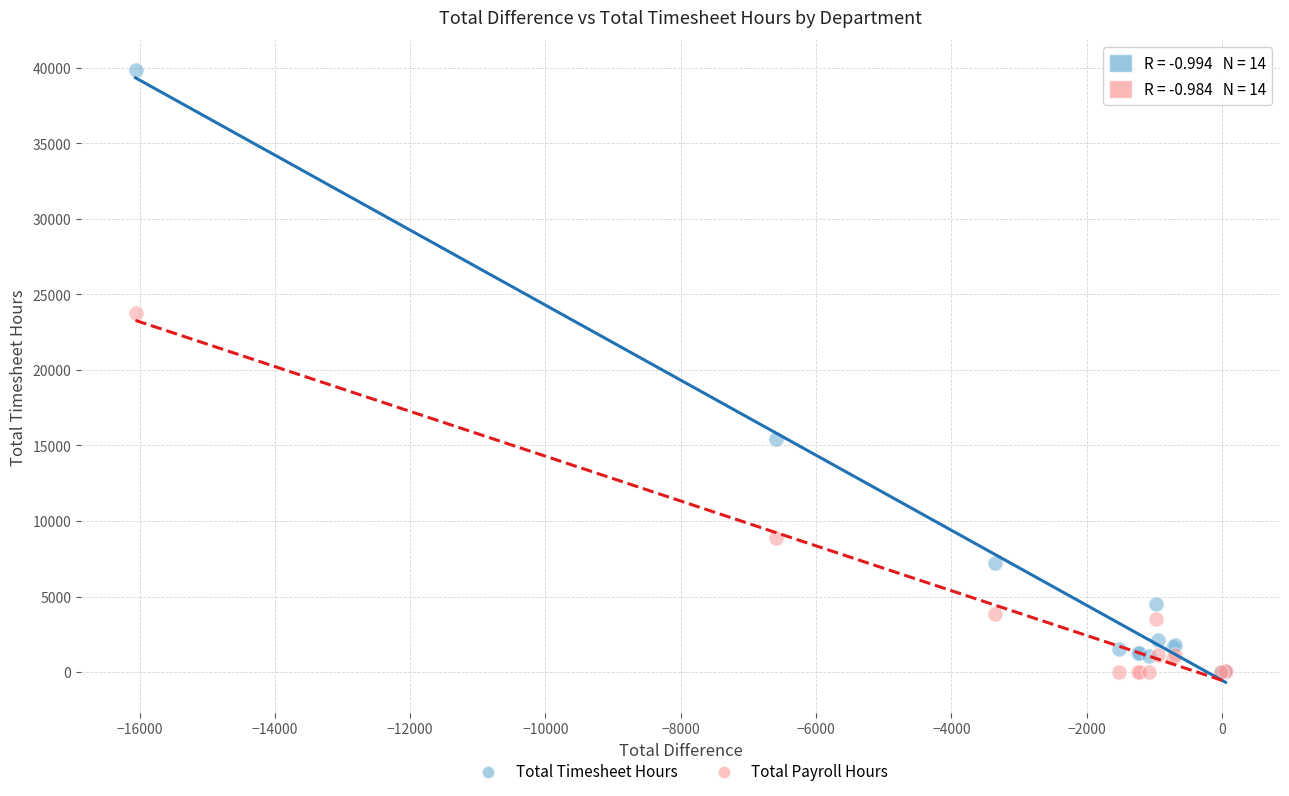

What are all the series names shown in the legend?

Total Timesheet Hours, Total Payroll Hours